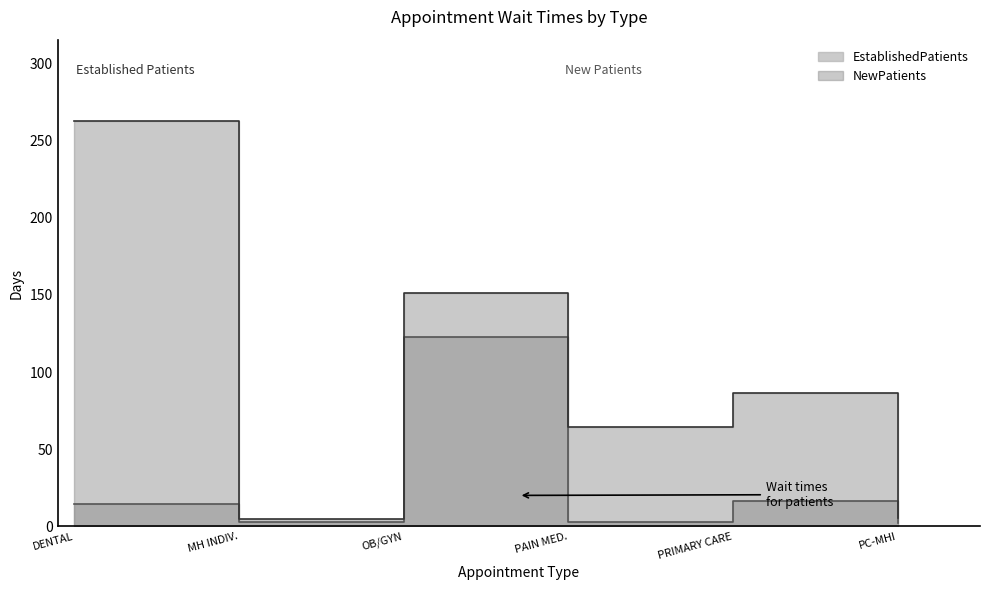

List the series in order of their peak value, highest first.

NewPatients, EstablishedPatients